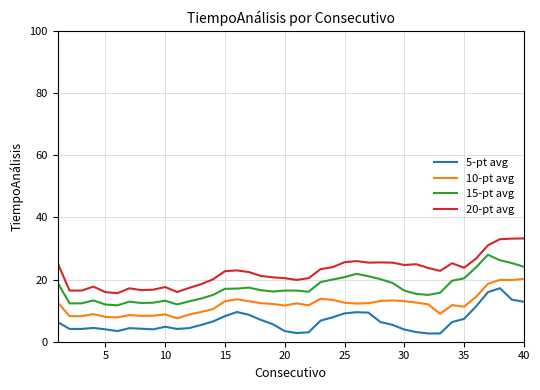

True or false: 10-pt avg and 20-pt avg cross at least once.

False